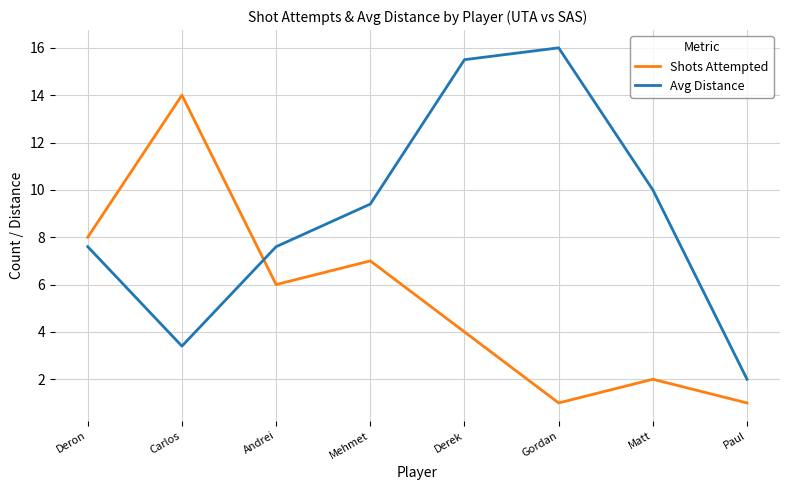

At which label does Shots Attempted first exceed 6?

Deron